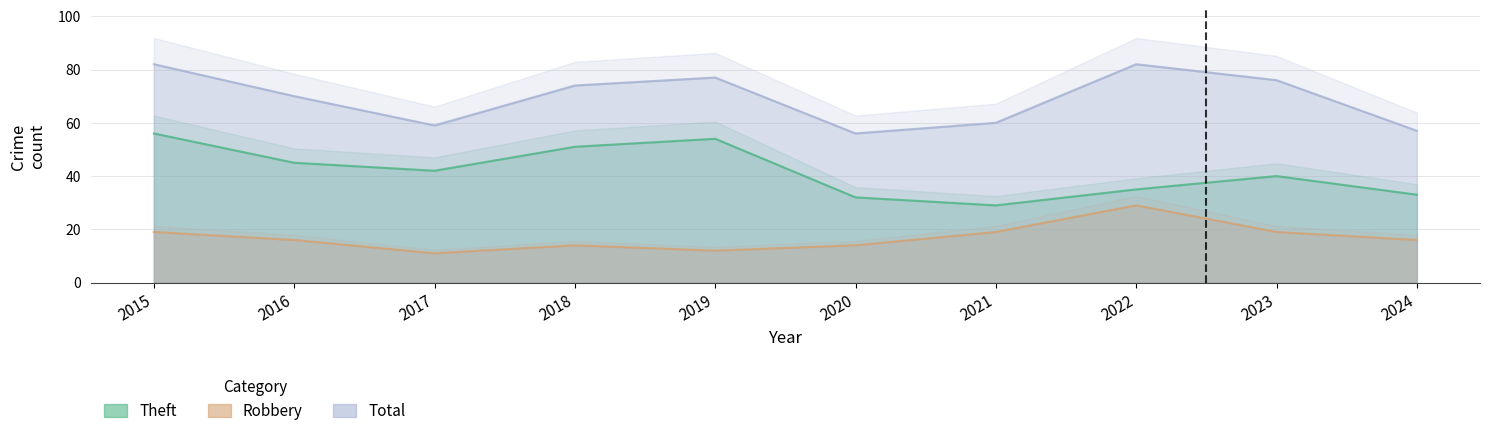

What is the difference between the highest and lowest values at 2019?

65